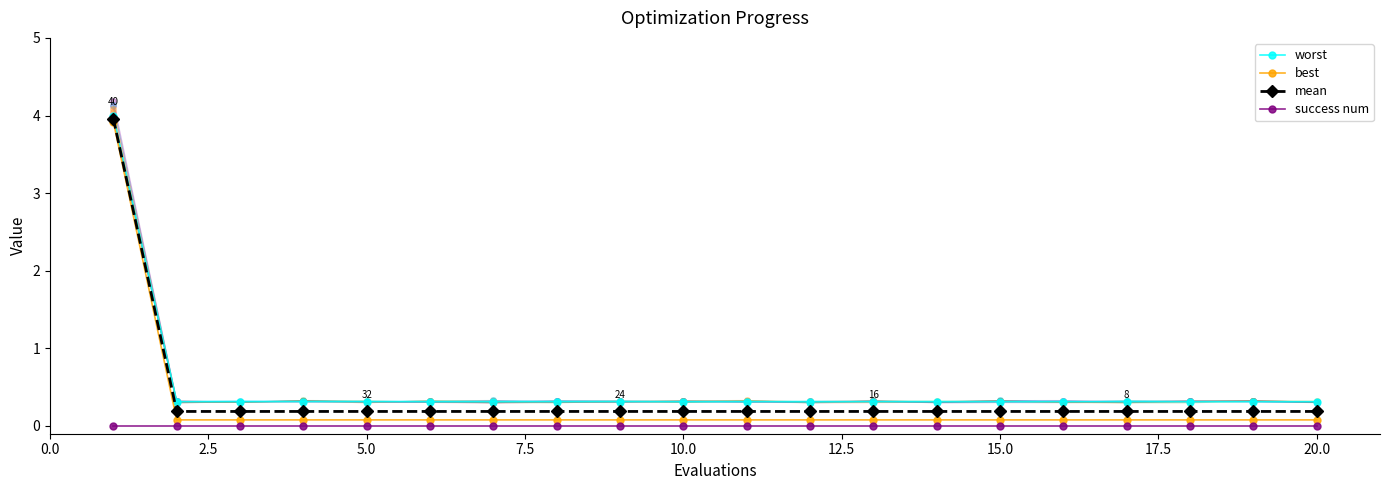

What is the difference between the highest and lowest values at 10.0?

0.3